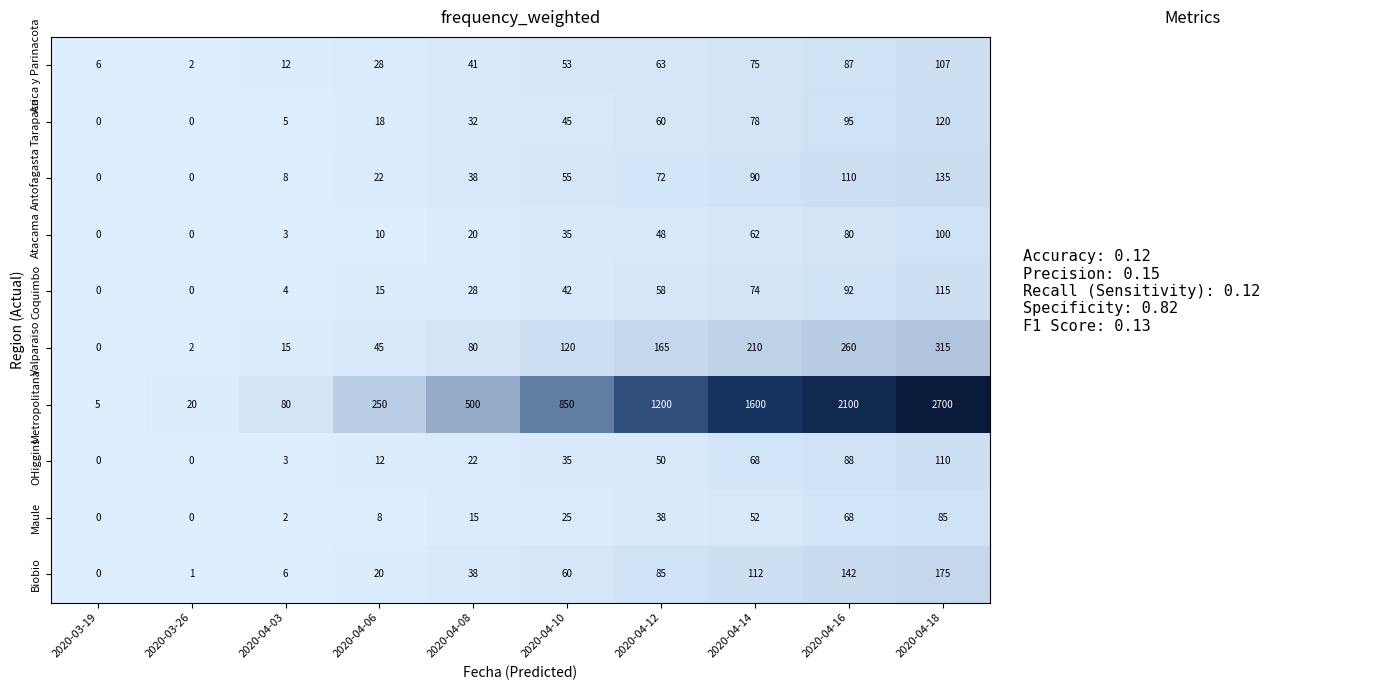

How many positive values does the OHiggins series have?

8